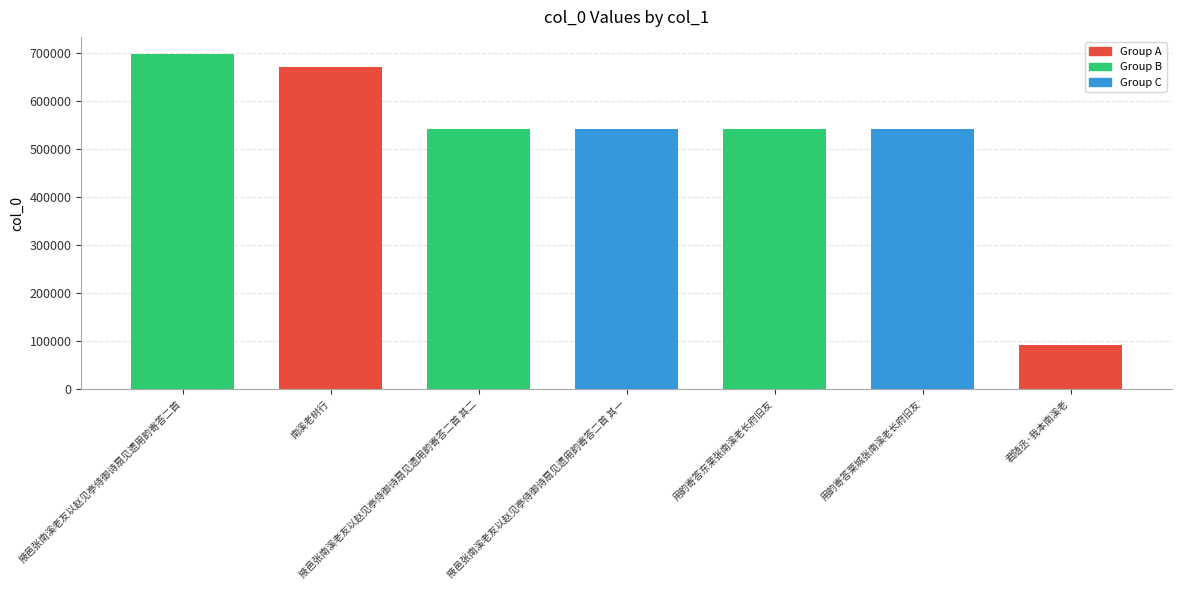

What is the difference between the values at 南溪老树行 and 用韵寄答莱城张南溪老长府旧友?

129324